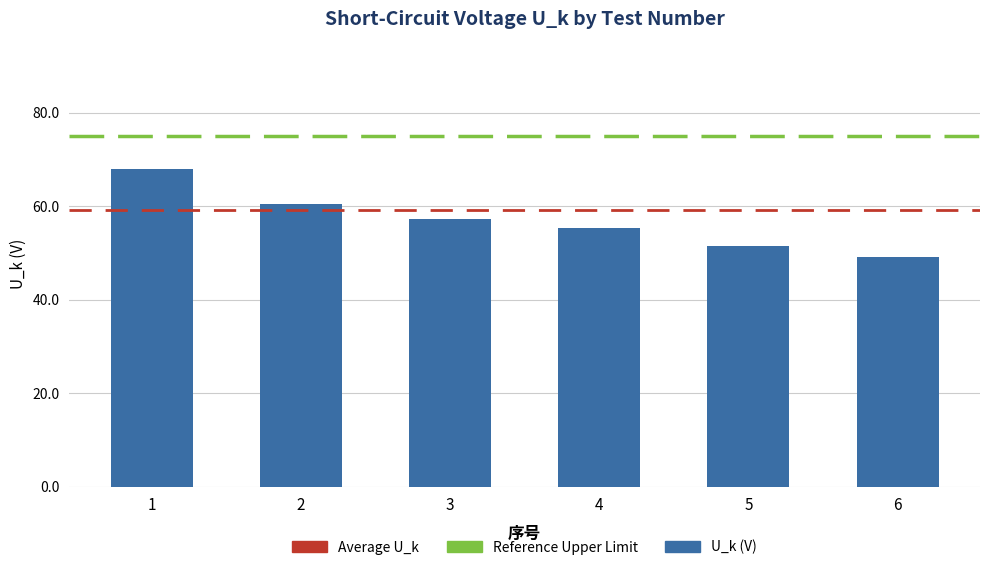

What is the ratio of the value at 2 to the value at 5?

1.2